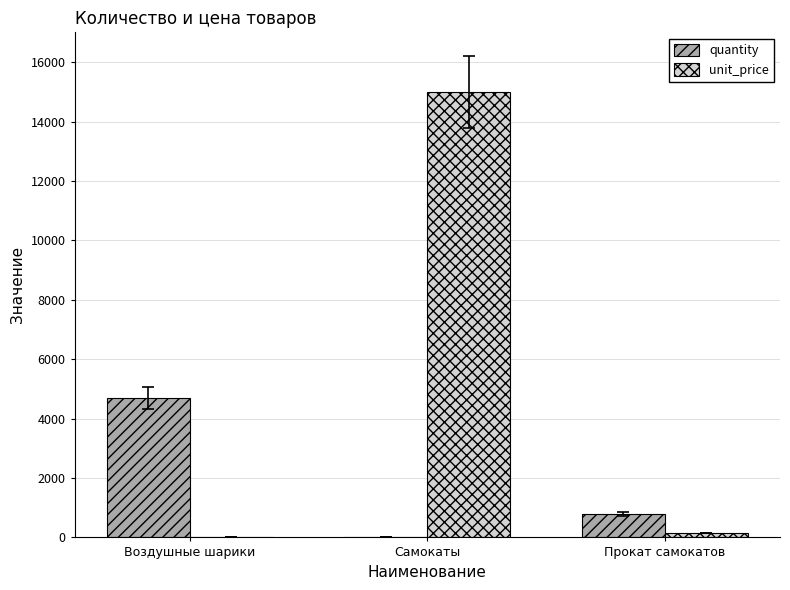

What are all the series names shown in the legend?

quantity, unit_price